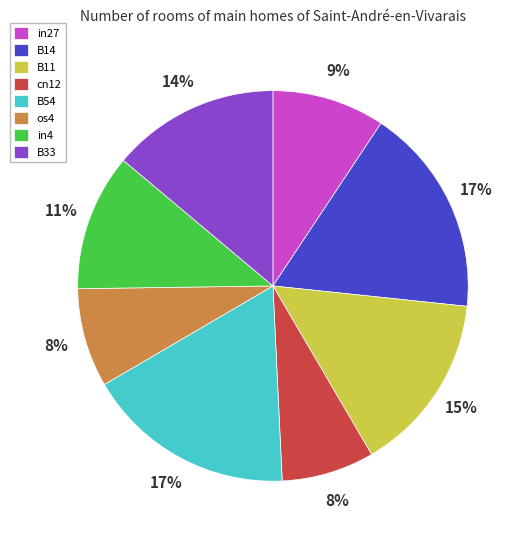

Combined, do os4 and B11 account for over 50%?

No